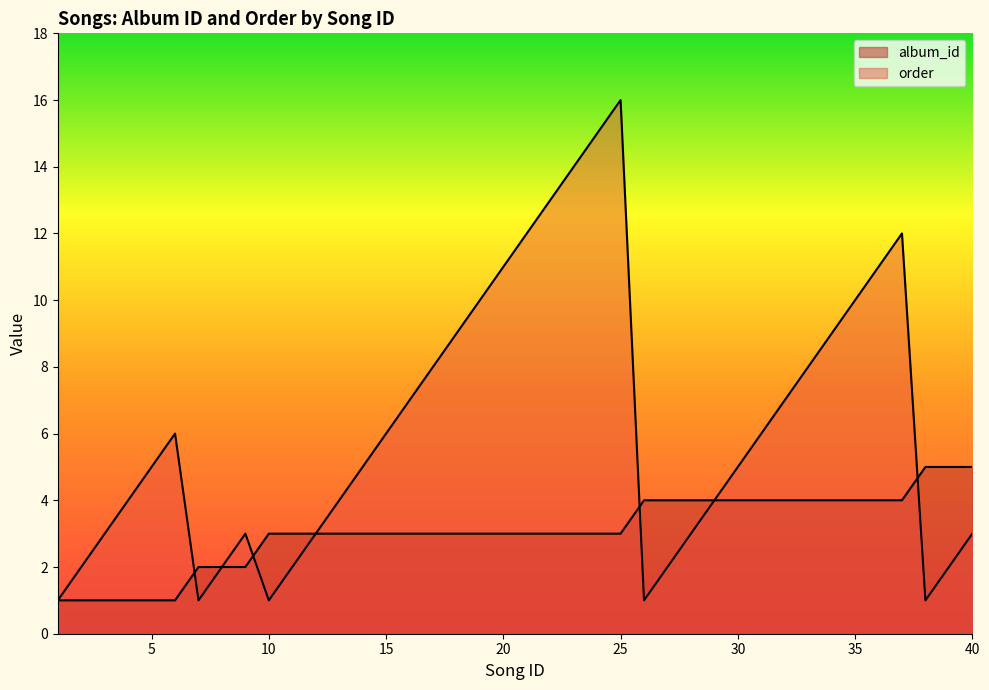

Read the album_id value at 5.

1